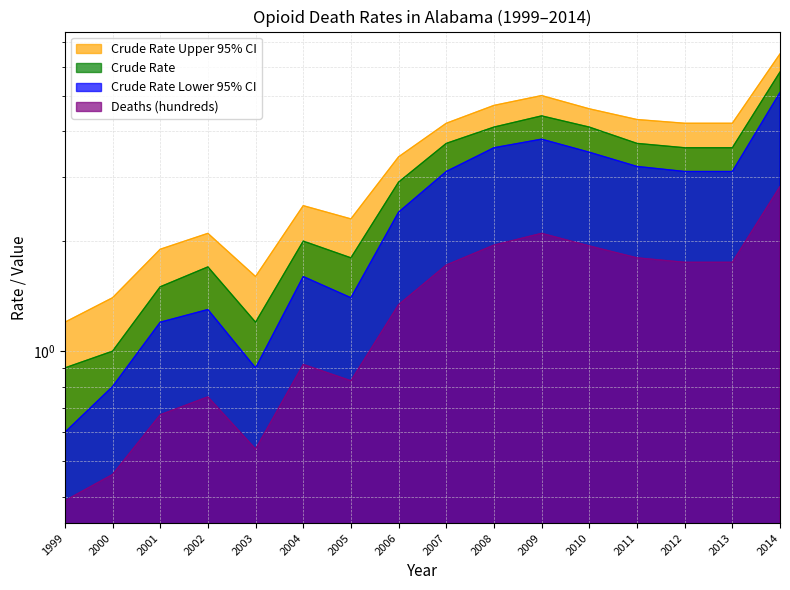

Reading left to right, list all the values displayed in this chart.

Crude Rate Upper 95% CI: 1.2	1.4	1.9	2.1	1.6	2.5	2.3	3.4	4.2	4.7	5.0	4.6	4.3	4.2	4.2	6.5
Crude Rate: 0.9	1.0	1.5	1.7	1.2	2.0	1.8	2.9	3.7	4.1	4.4	4.1	3.7	3.6	3.6	5.8
Crude Rate Lower 95% CI: 0.6	0.8	1.2	1.3	0.9	1.6	1.4	2.4	3.1	3.6	3.8	3.5	3.2	3.1	3.1	5.1
Deaths (hundreds): 0.4	0.5	0.7	0.8	0.5	0.9	0.8	1.3	1.7	1.9	2.1	1.9	1.8	1.8	1.8	2.8